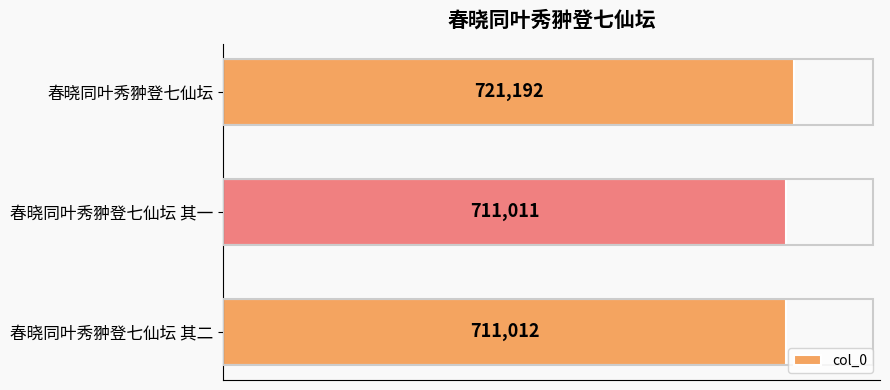

Are the bars horizontal?

Yes